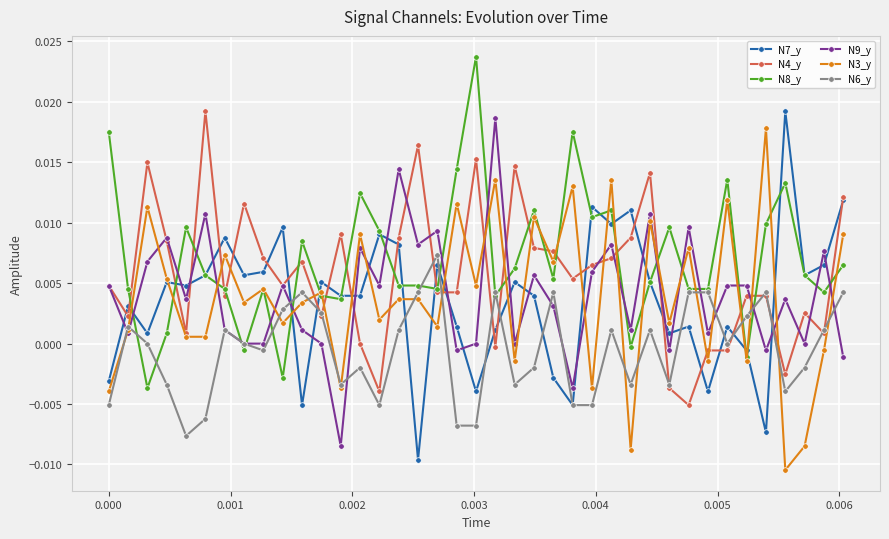

How many data points in N7_y are above 0?

30